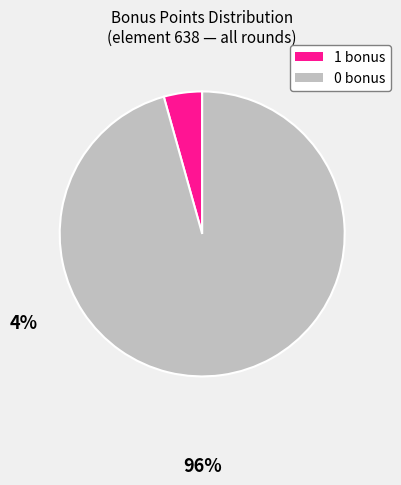

Count the number of slices in the pie.

2